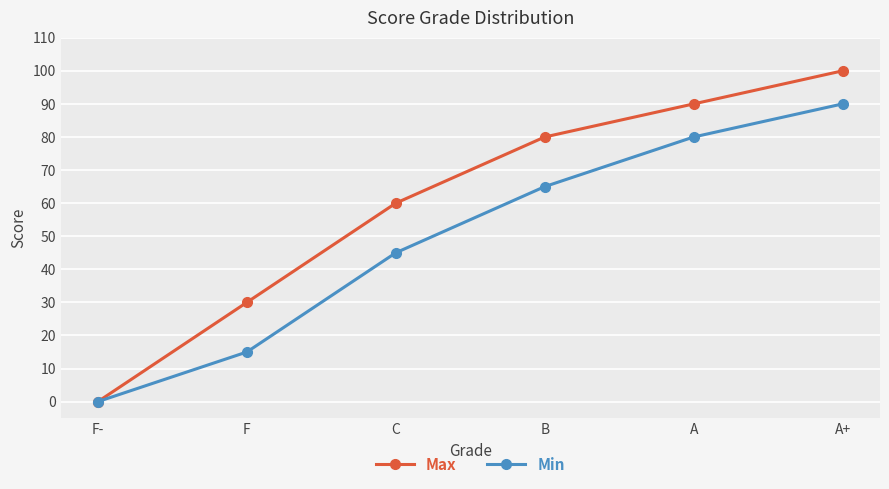

Reading right to left, transcribe all the data shown in this chart.

Max: 100	90	80	60	30	0
Min: 90	80	65	45	15	0